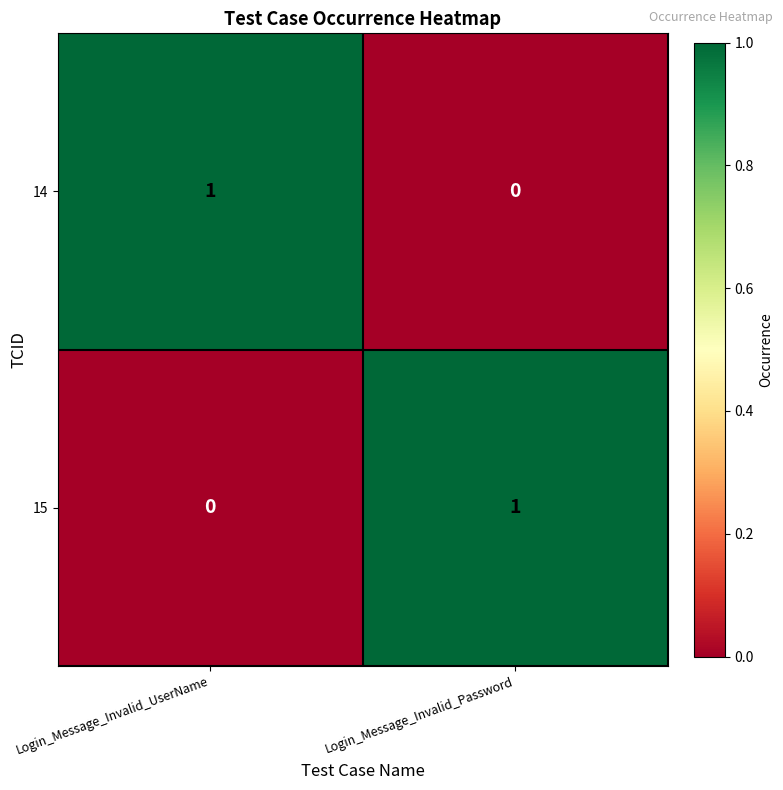

At which label does 15 reach its minimum?

Login_Message_Invalid_UserName